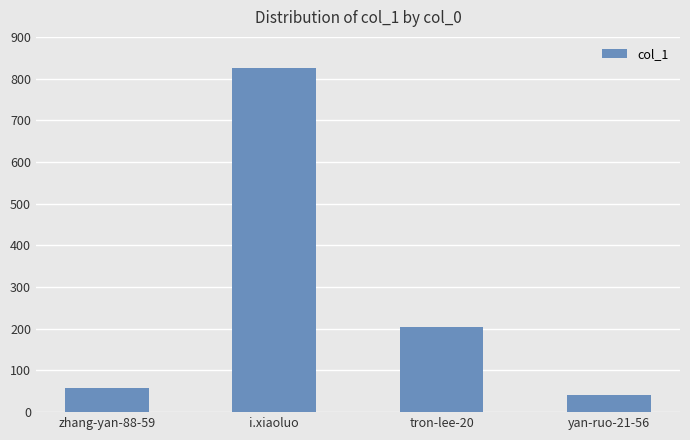

Is it true that the value at tron-lee-20 is 291?

False